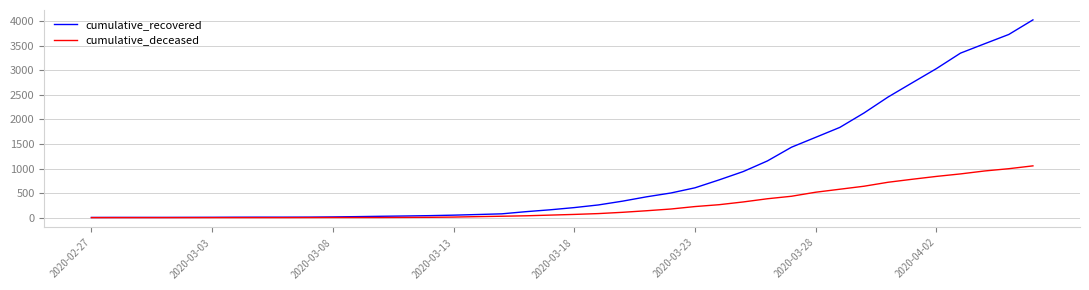

How many distinct data groups are displayed?

2